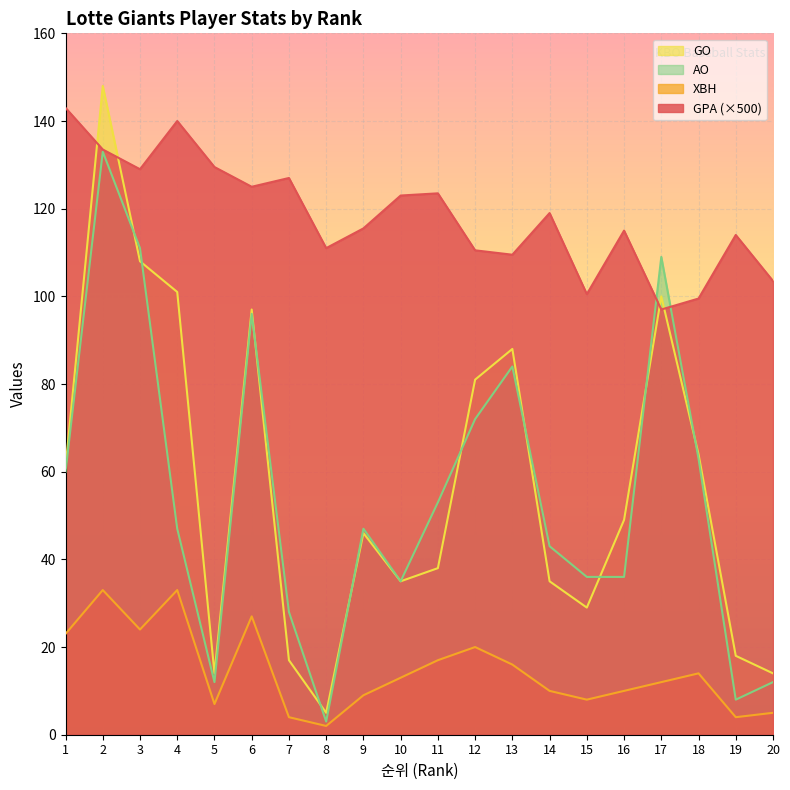

What is the greatest value displayed?

148.0